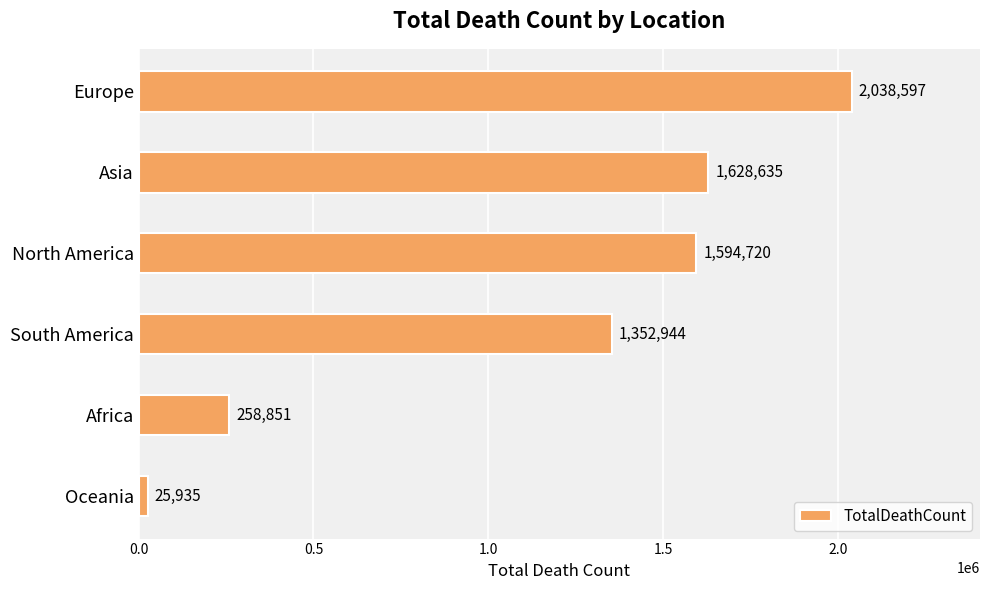

The value at Oceania is 25935. True or false?

True